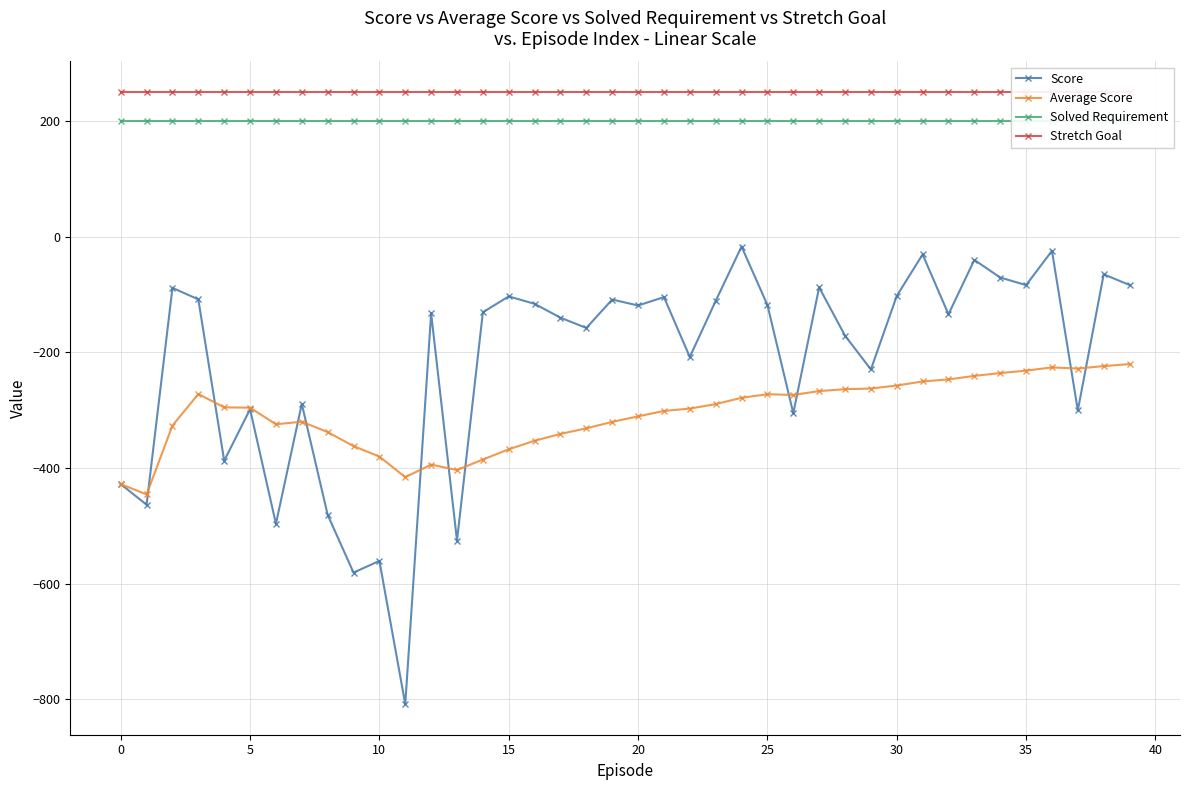

What are all the series names shown in the legend?

Score, Average Score, Solved Requirement, Stretch Goal